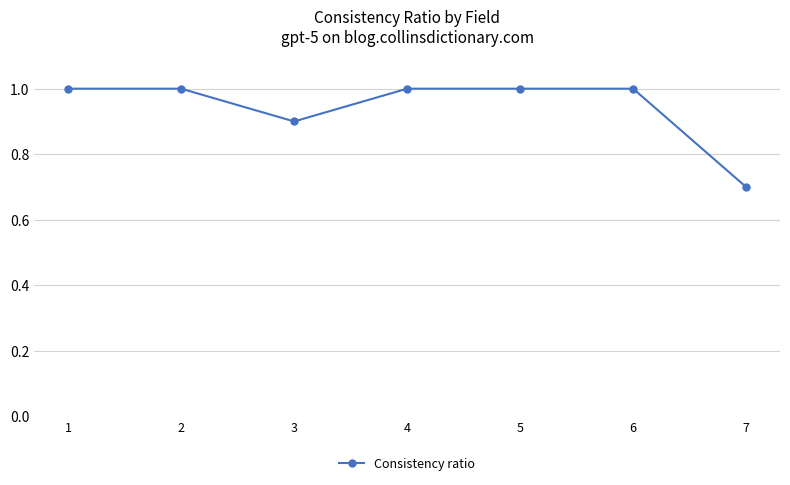

What is the smallest value displayed?

0.7